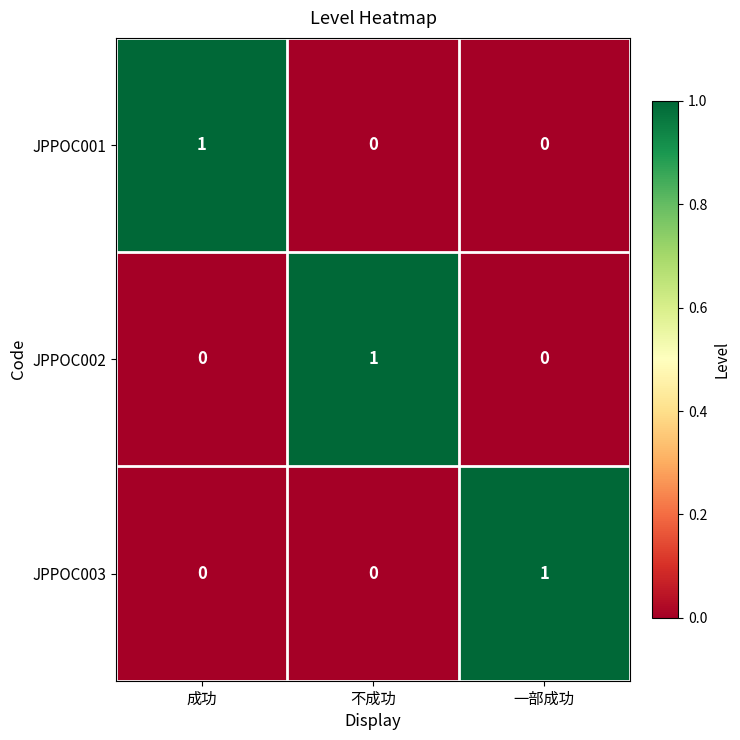

How many positive values does the JPPOC002 series have?

1